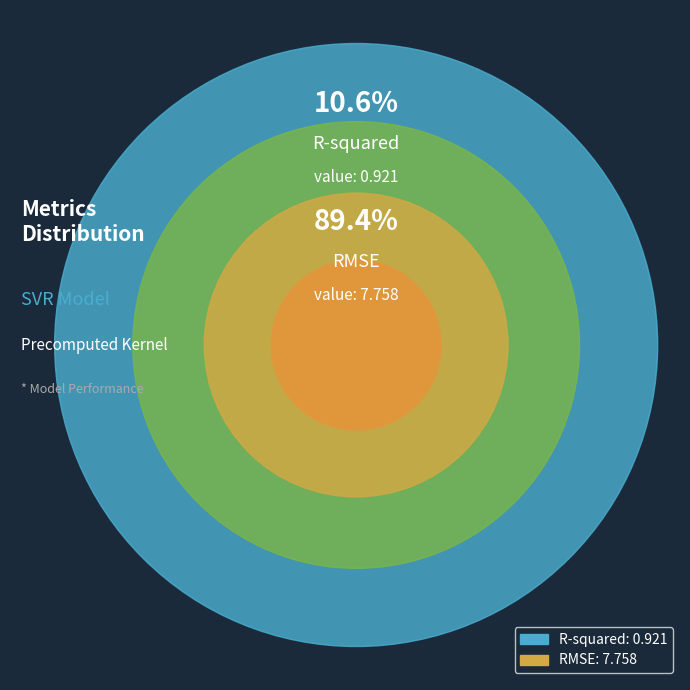

What is the change in value from R-squared to RMSE?

+6.8